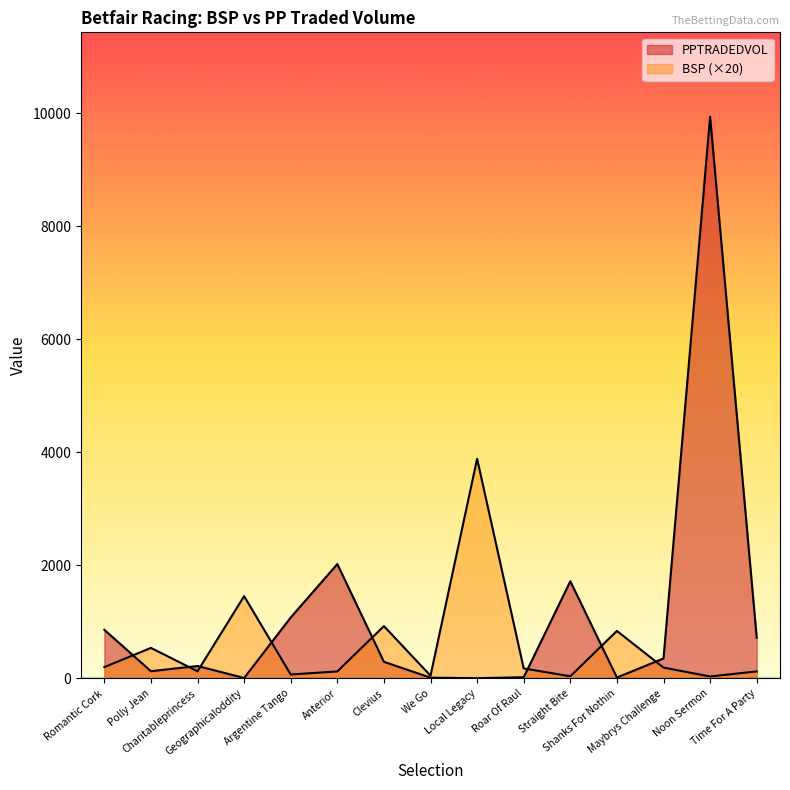

How many lines are shown in the chart?

2